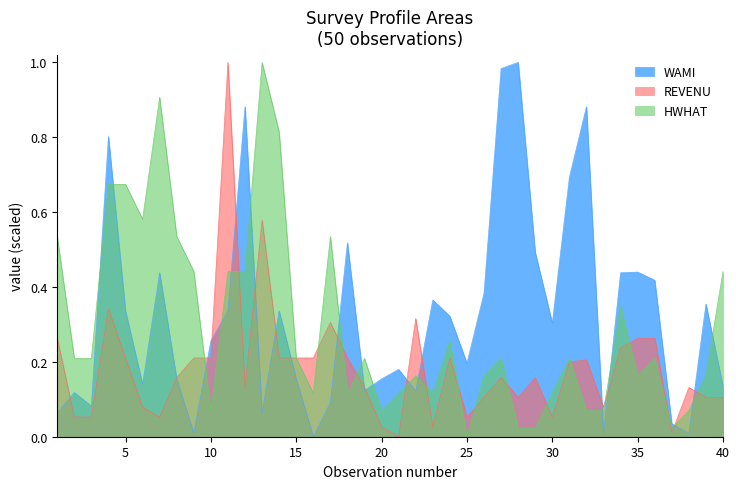

How many times do HWHAT and REVENU cross each other?

18